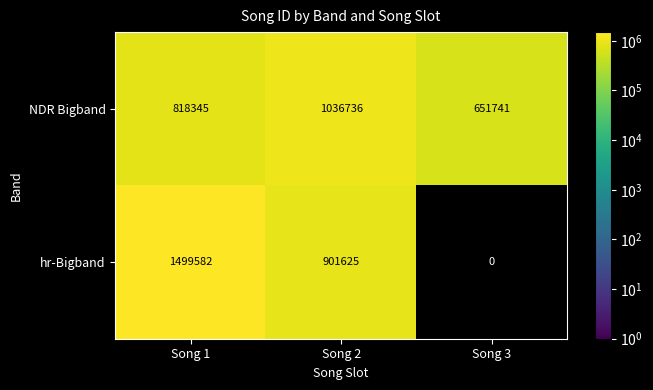

What is the sum of the NDR Bigband values at Song 1 and Song 2?

1855081